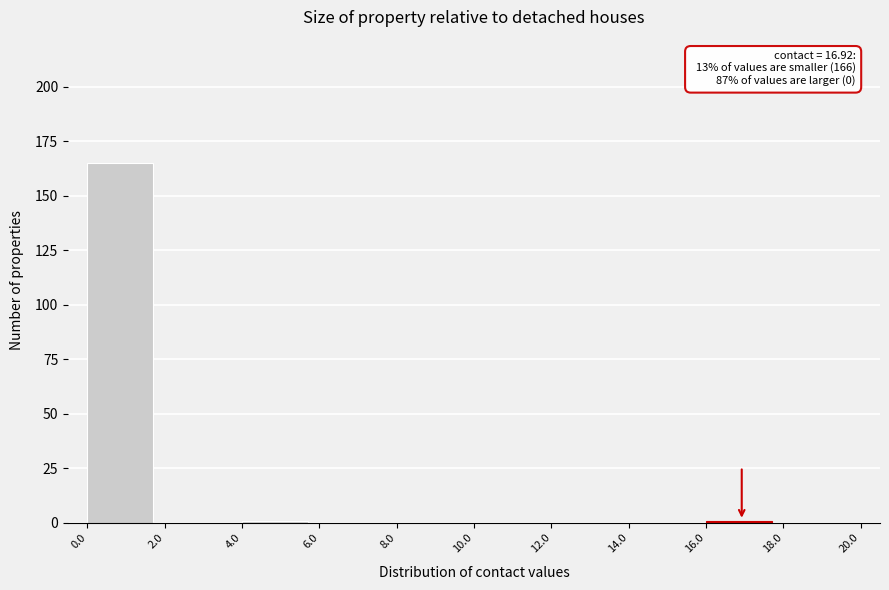

Over which range of the x-axis is the bar tallest?

0.0 to 2.0